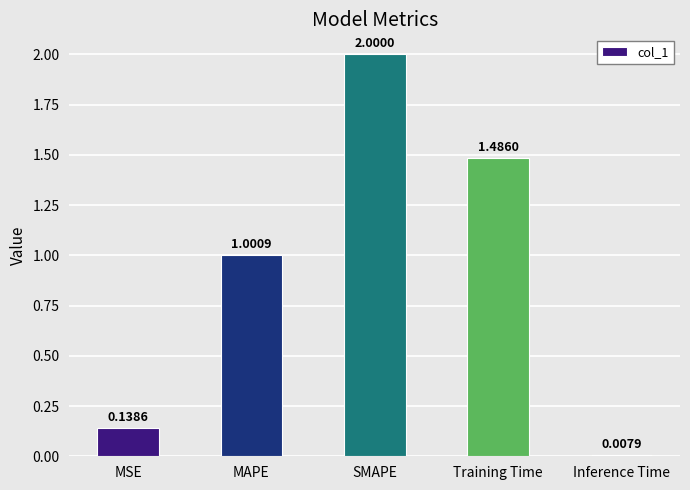

What is the difference between the maximum and minimum values?

2.0